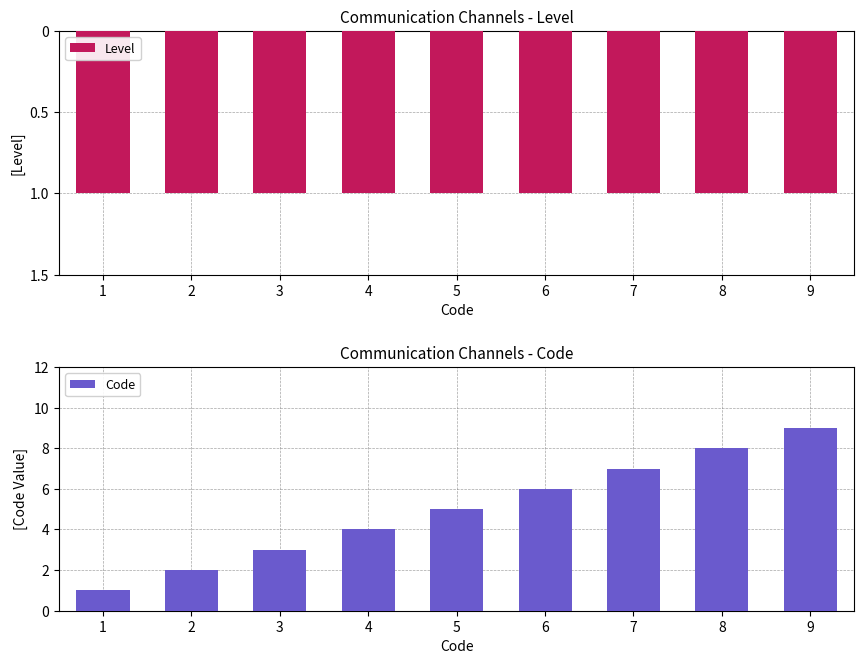

Read the Level value at 6.

-1